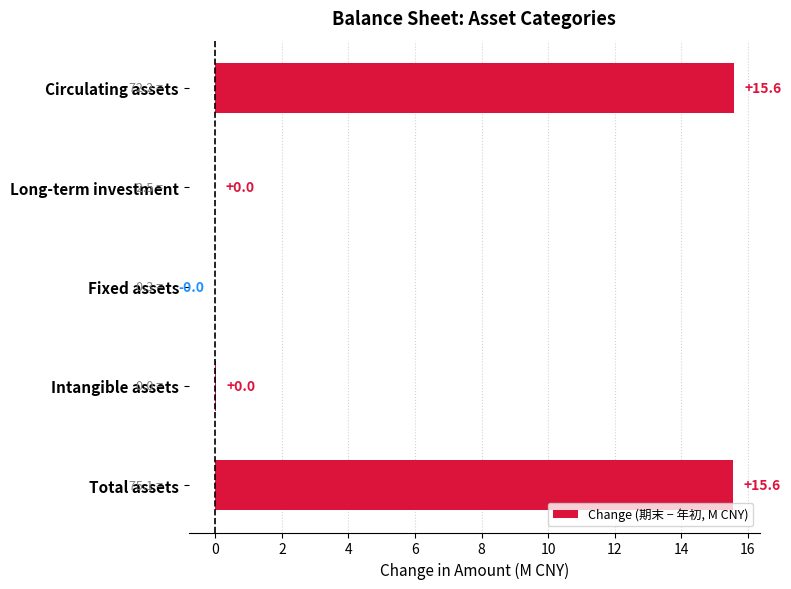

Count the number of data series in this chart.

1